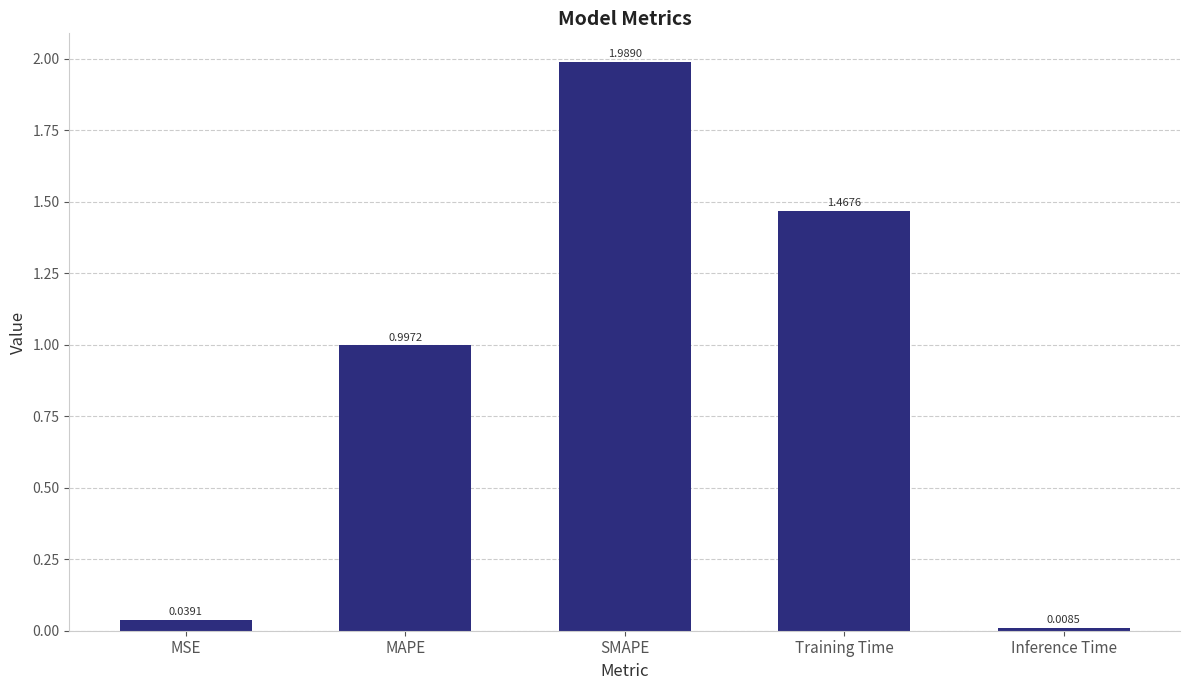

Which category has the lowest value across all series?

Inference Time